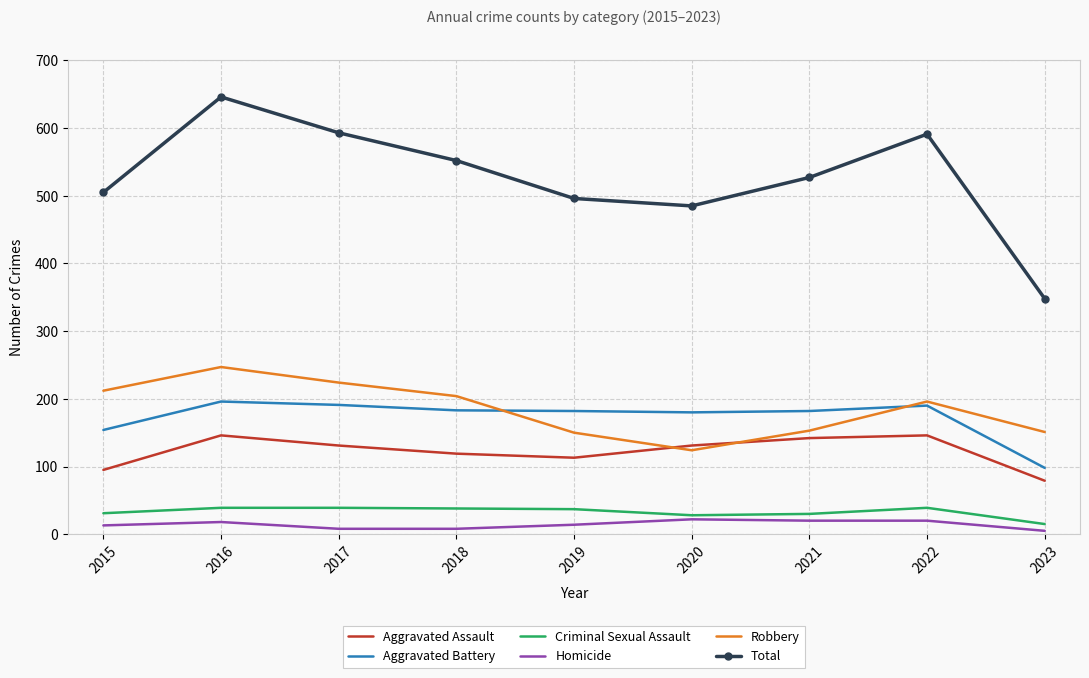

Which category has the highest value in the Robbery series?

2016